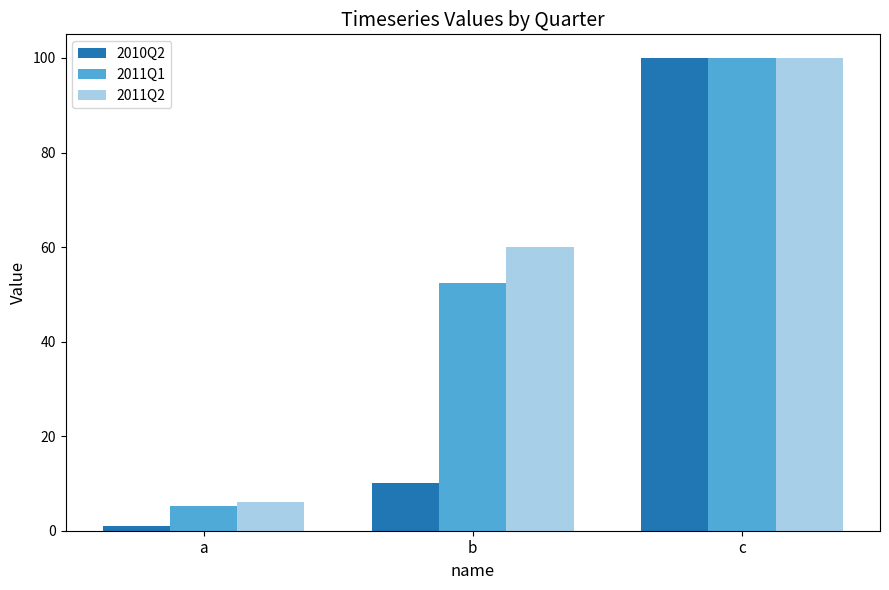

Between a and b, which series saw the biggest shift?

2011Q2